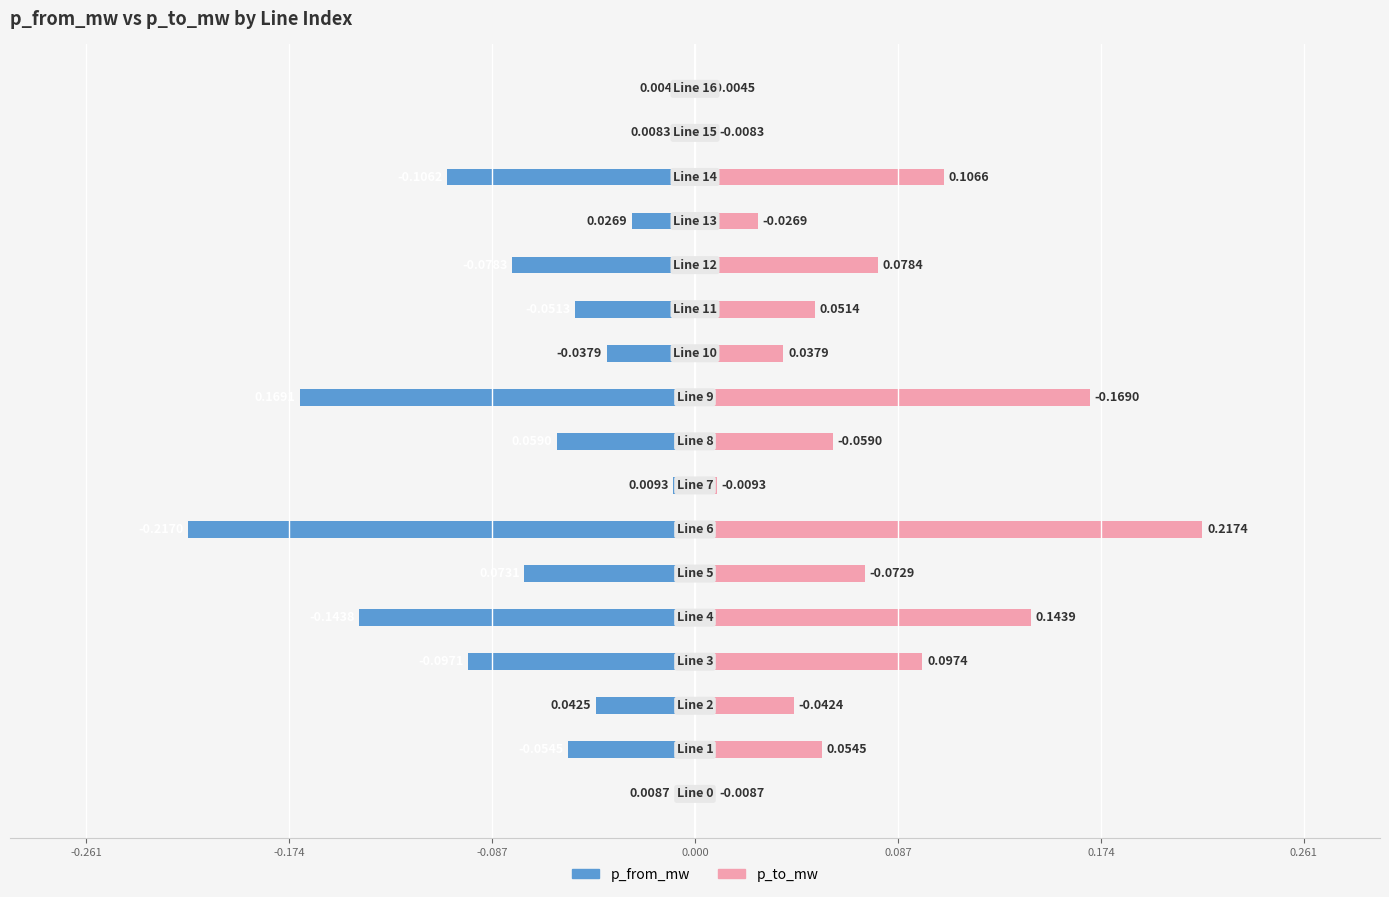

What position from the right is 10?

7